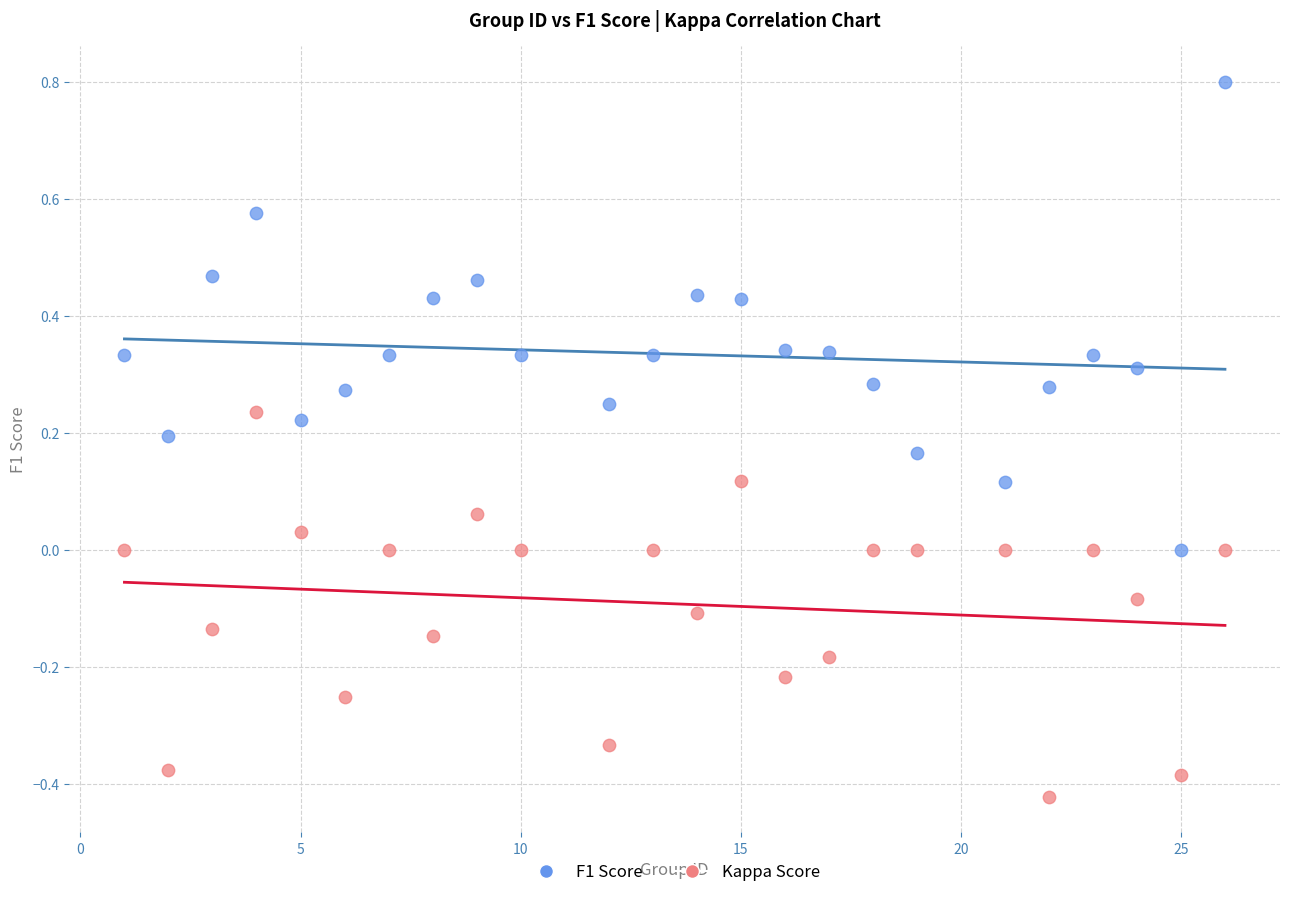

What is the X range (max minus min) for the scatter plot?

25.0